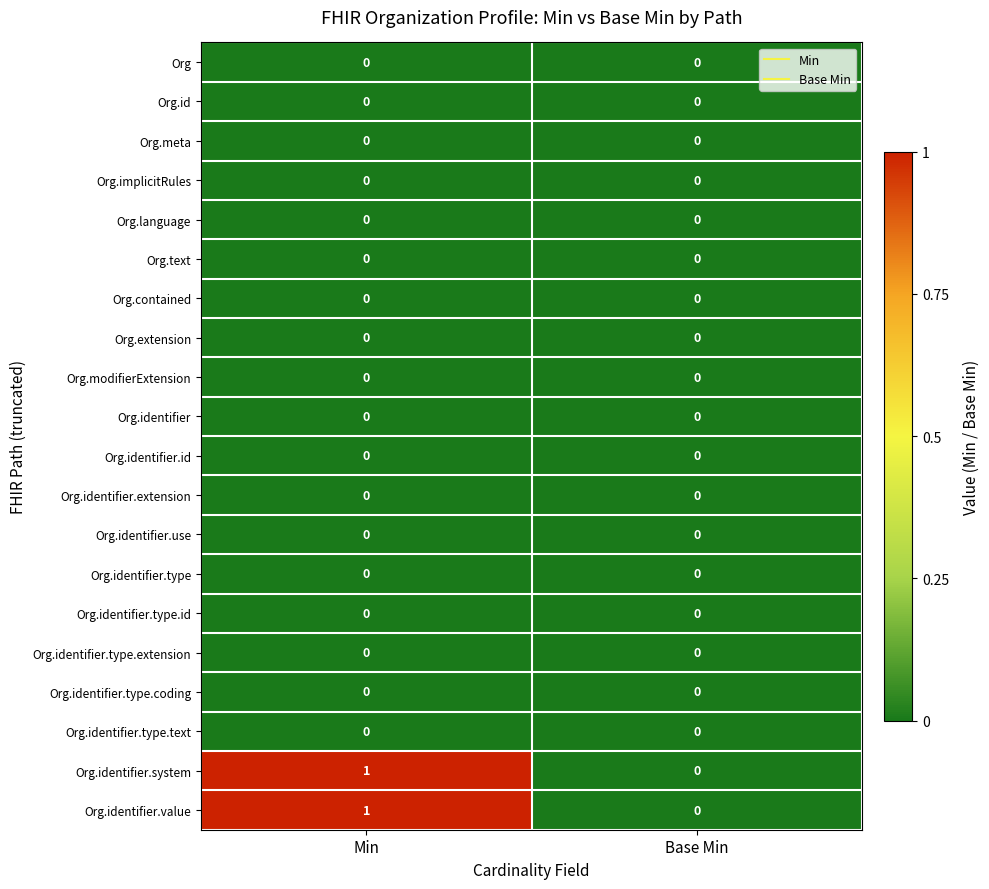

At which category is the sum across all series the highest?

Min